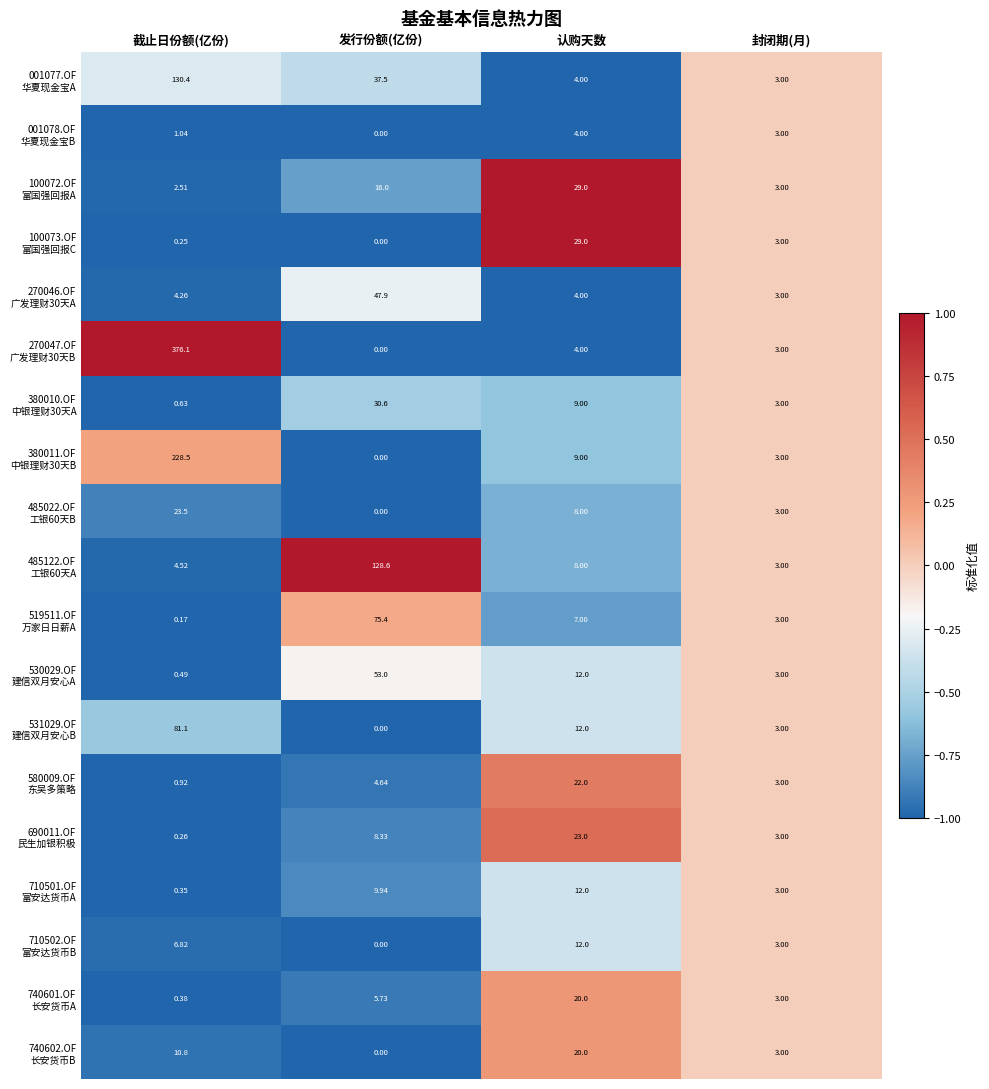

At which category does the chart reach its peak across all series?

截止日份额(亿份)